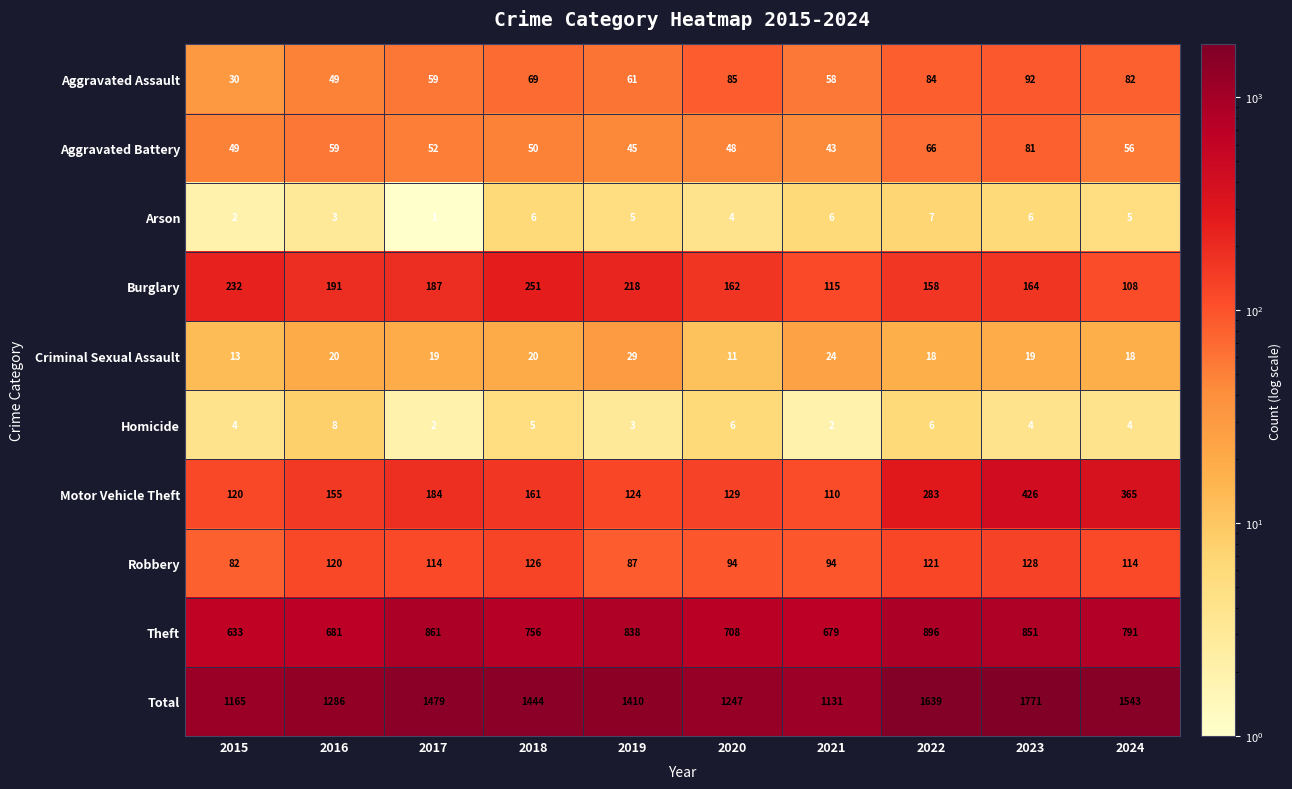

Count the number of data series in this chart.

10